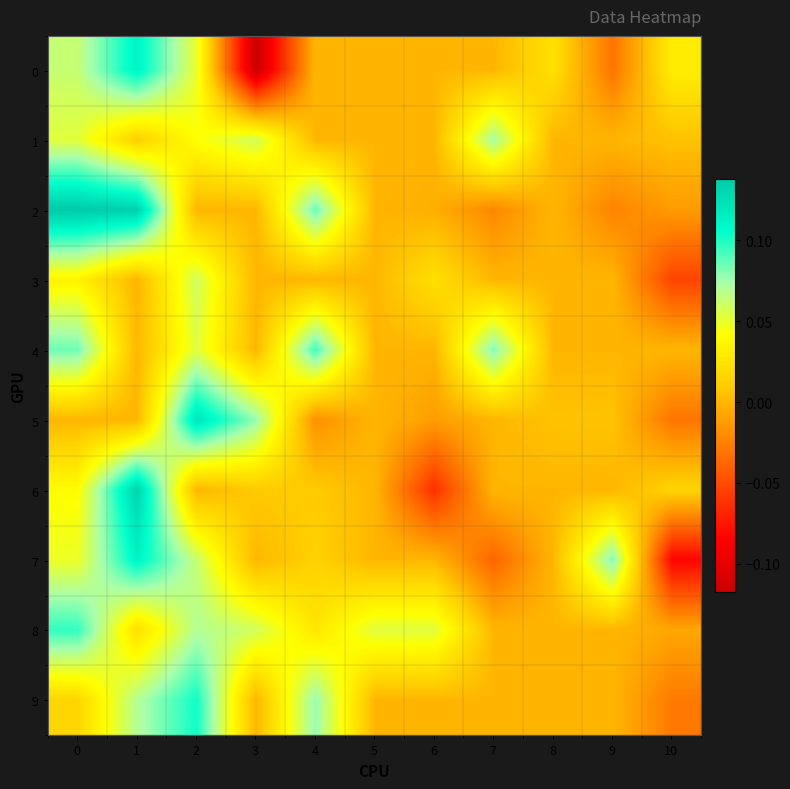

Which has a higher value, 3 or 1?

1